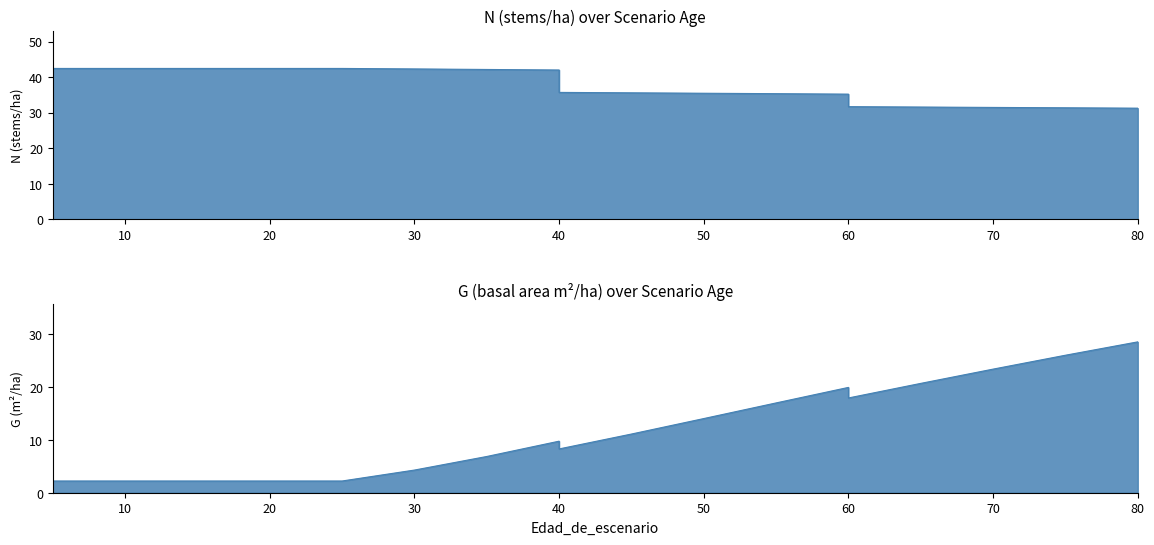

What is the value of the G point at the 18th from the left?

26.0